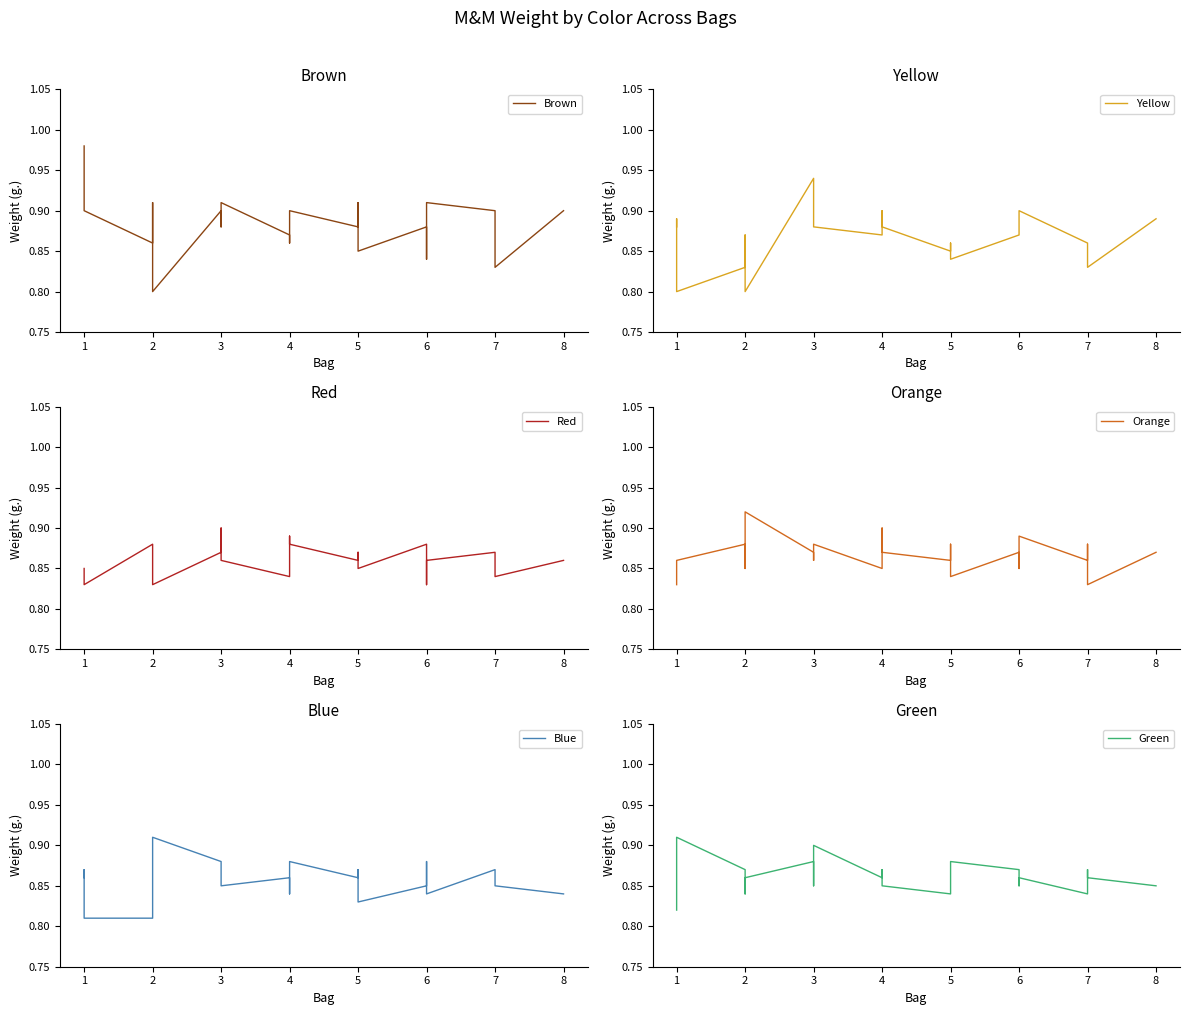

Does the chart have visible grid lines?

No